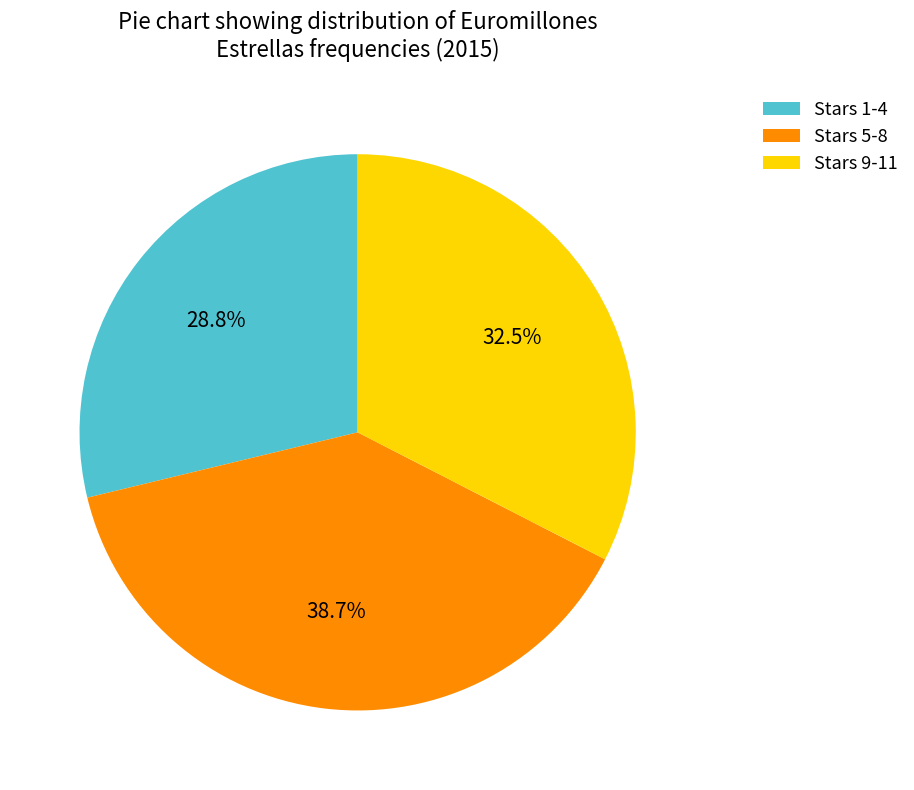

What is the total percentage of Stars 9-11 and Stars 5-8?

71.2%